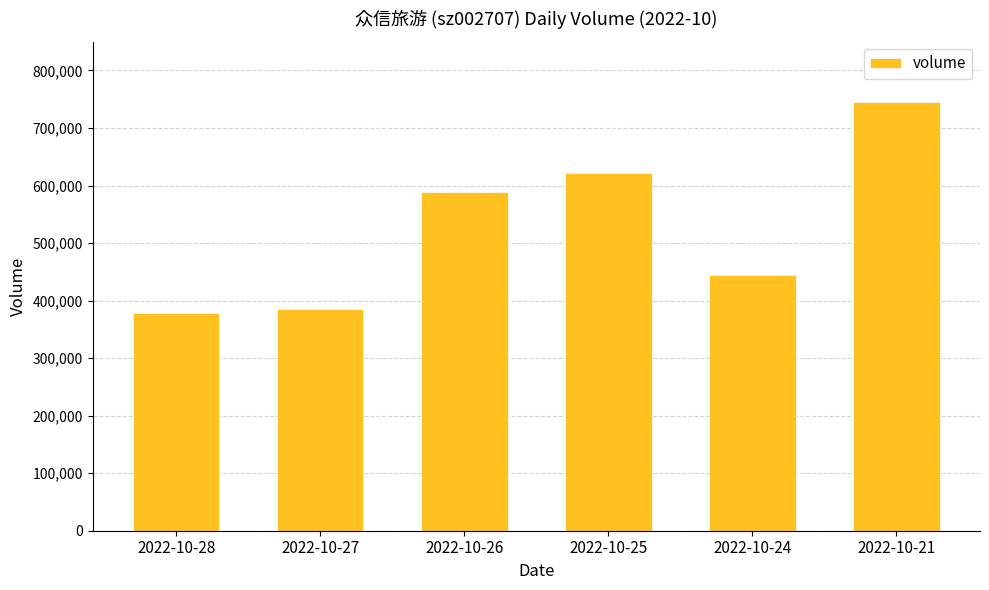

Reading left to right, list all the values displayed in this chart.

379097	385997	588603	622191	444722	745306